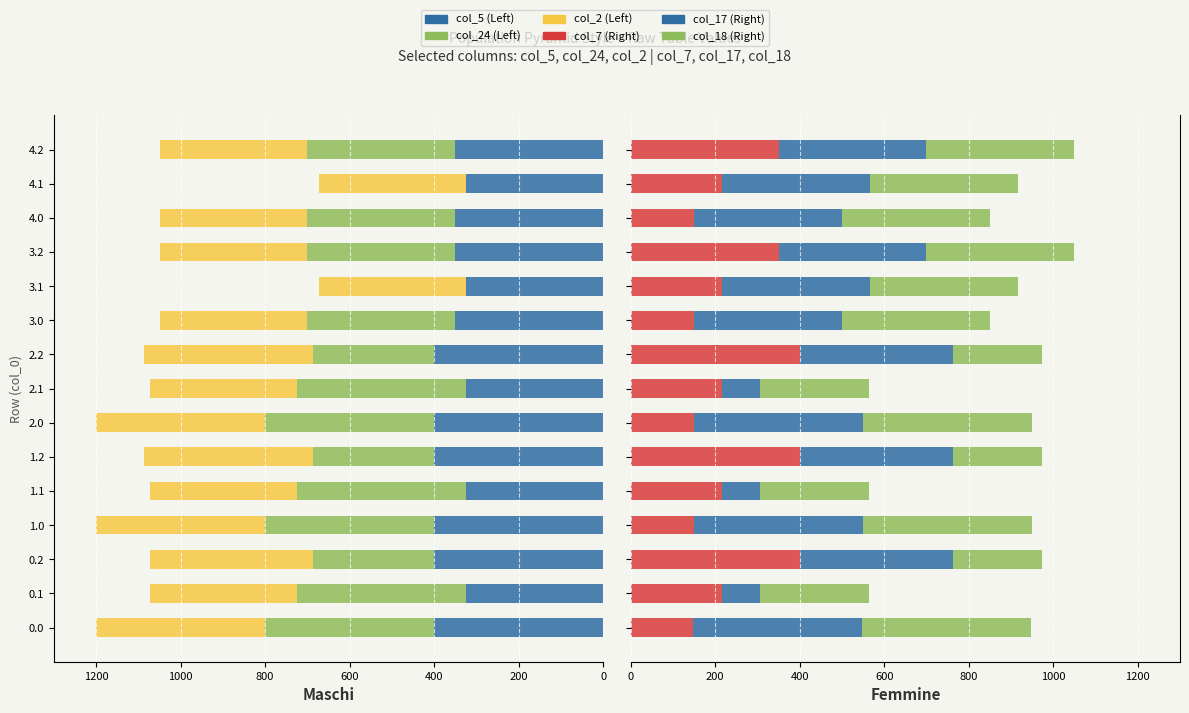

What are all the series names shown in the legend?

col_5, col_24, col_2, col_7, col_17, col_18